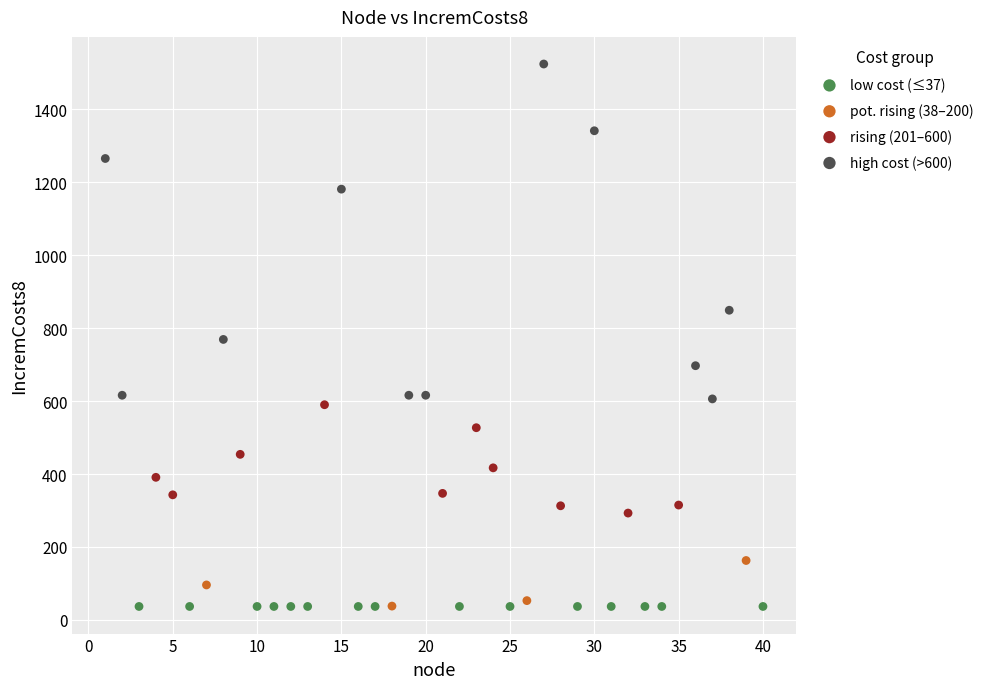

What are all the series names shown in the legend?

low cost (≤37), pot. rising (38–200), rising (201–600), high cost (>600)